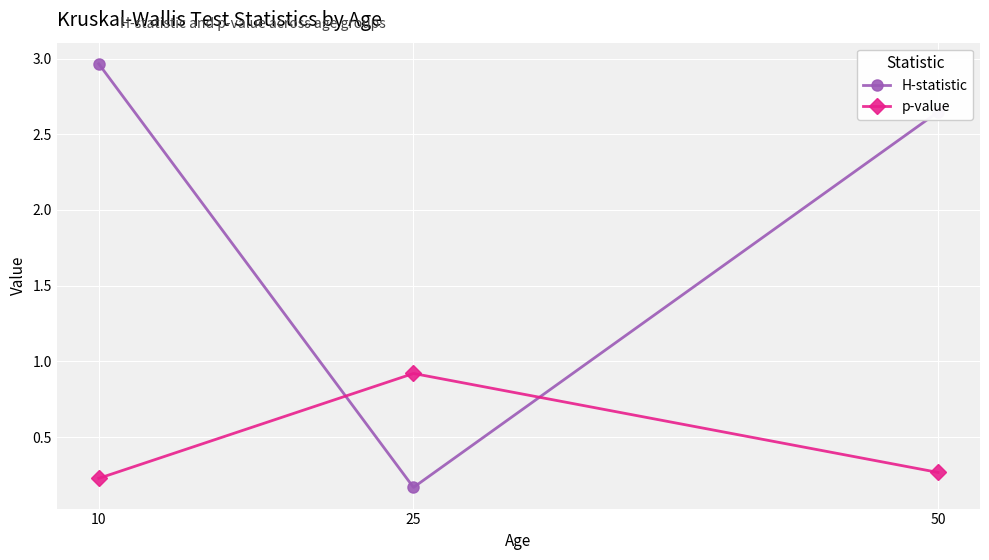

The H-statistic series shows 0.0 at 25. True or false?

False